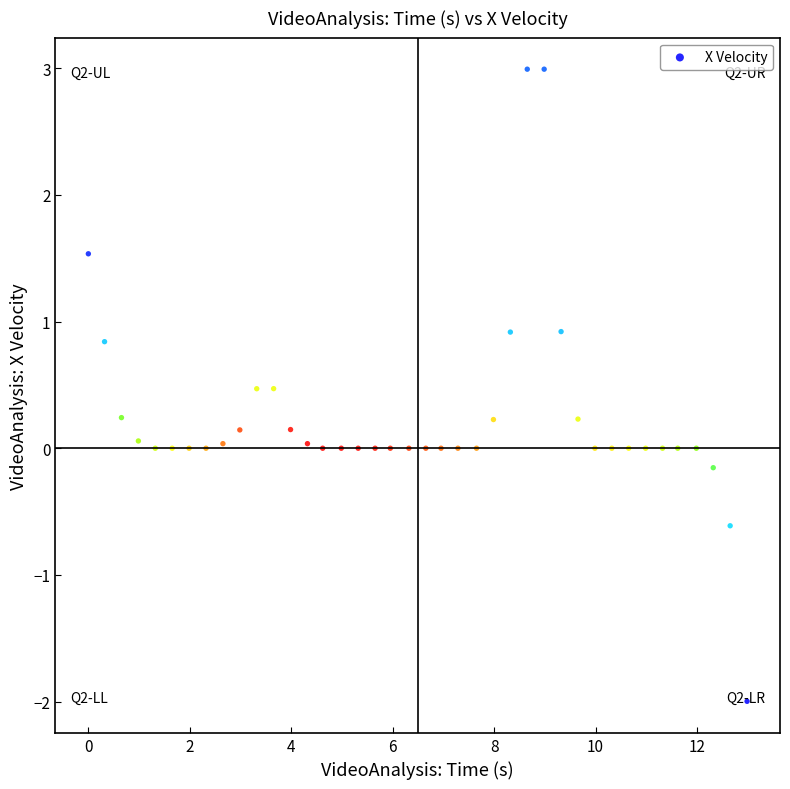

What is the range of Y values (max minus min)?

5.0